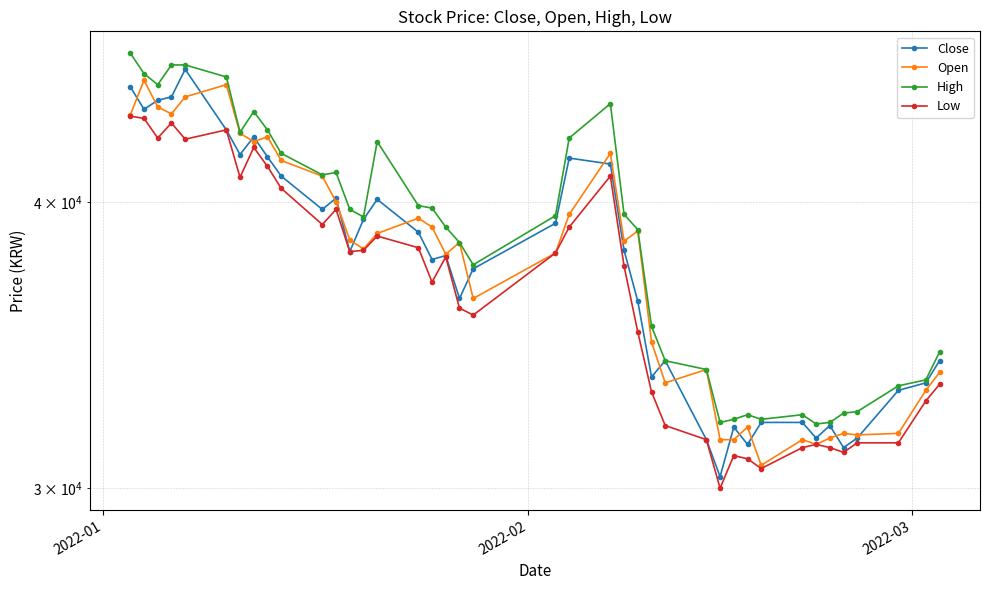

What is the difference between the second highest and second lowest values in the Open series?

13650